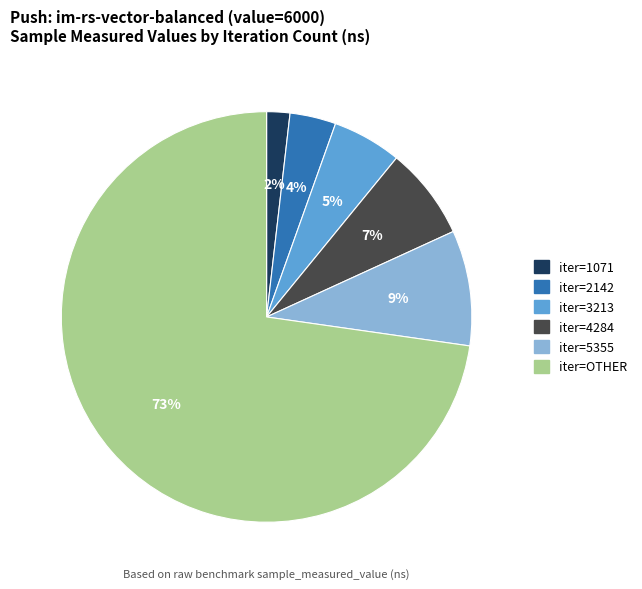

What is the largest slice in the pie chart?

iter=OTHER